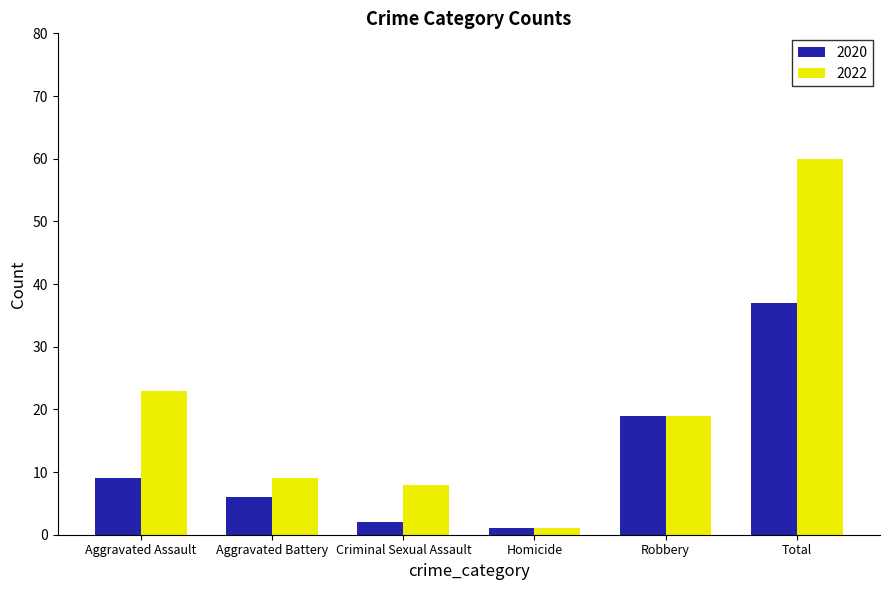

Reading left to right, transcribe all the data shown in this chart.

2020: Aggravated Assault=9	Aggravated Battery=6	Criminal Sexual Assault=2	Homicide=1	Robbery=19	Total=37
2022: Aggravated Assault=23	Aggravated Battery=9	Criminal Sexual Assault=8	Homicide=1	Robbery=19	Total=60